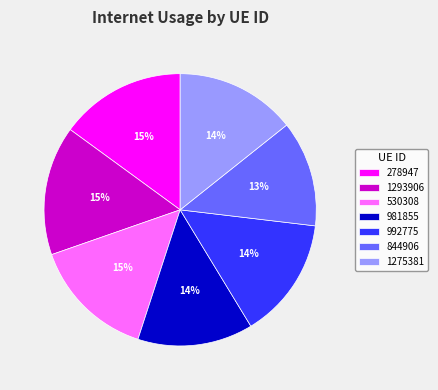

Is 981855 the majority of the pie?

No